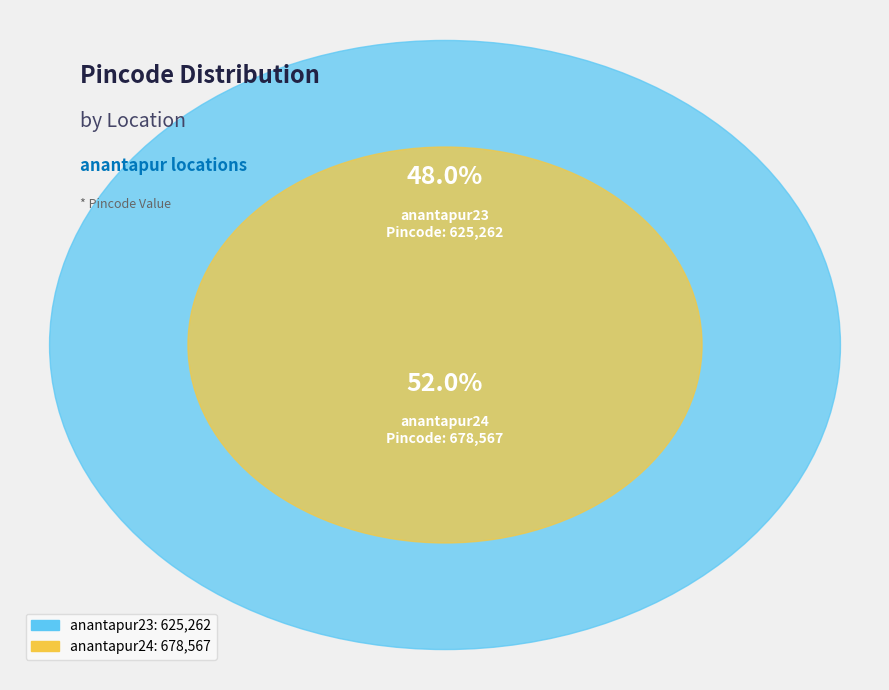

Between anantapur23 and anantapur24, which is larger?

anantapur24